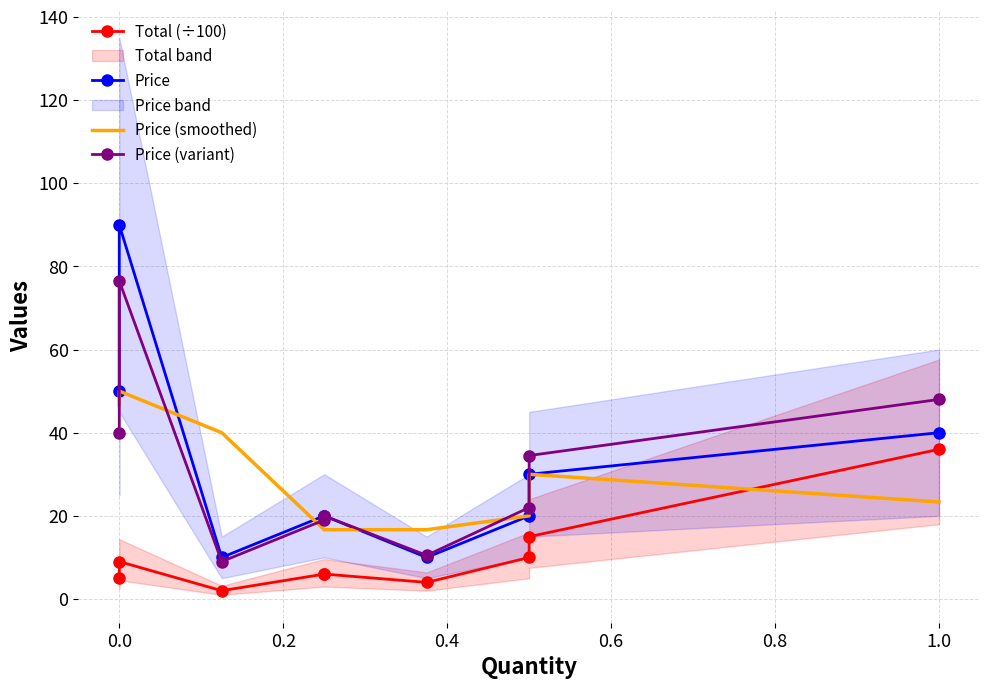

Is this an area chart (filled region under the line)?

No